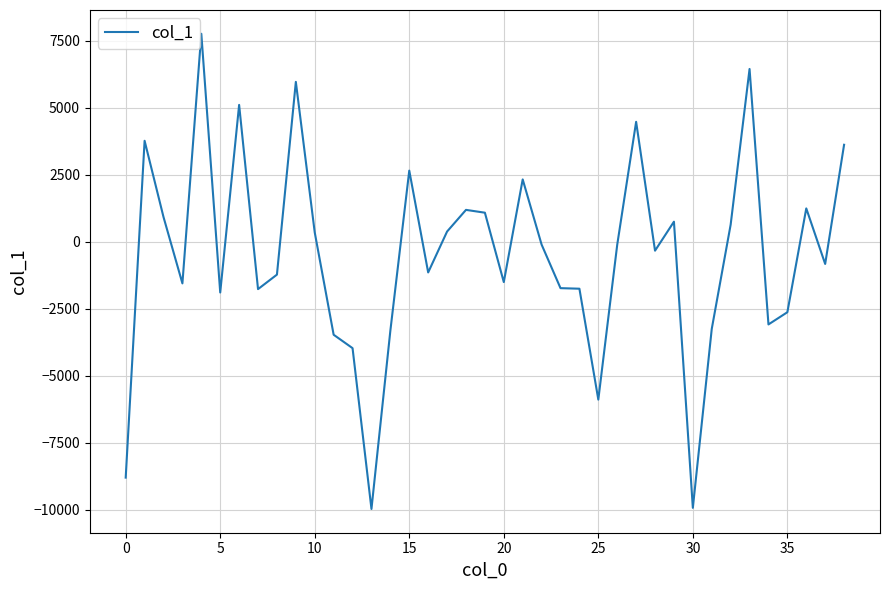

What is the minimum value shown in the chart?

-9968.0